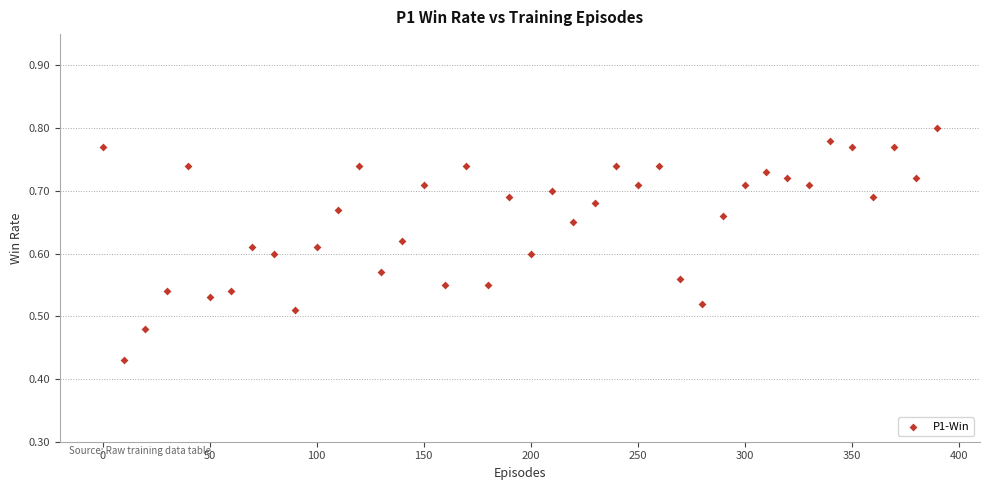

What is the range of X values (max minus min)?

390.0